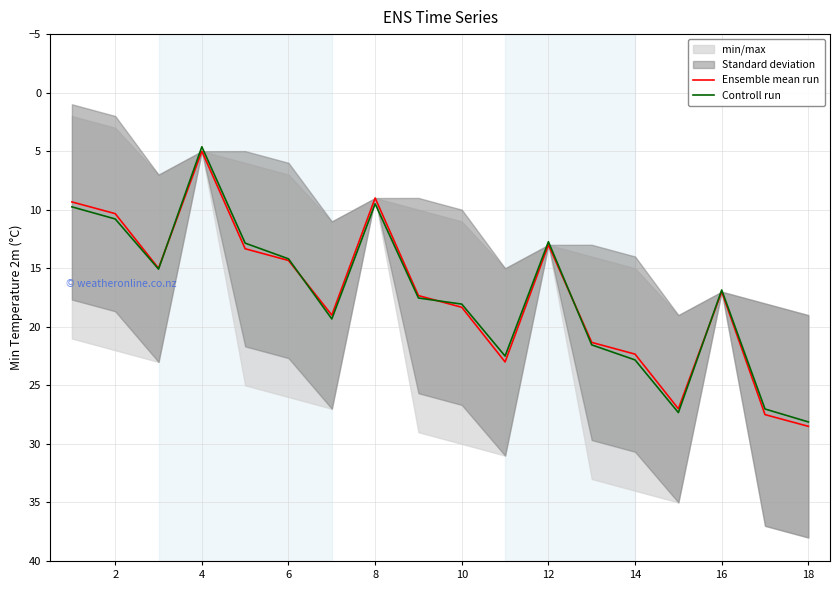

Is it true that Ensemble mean run equals 6.5 at 2?

False